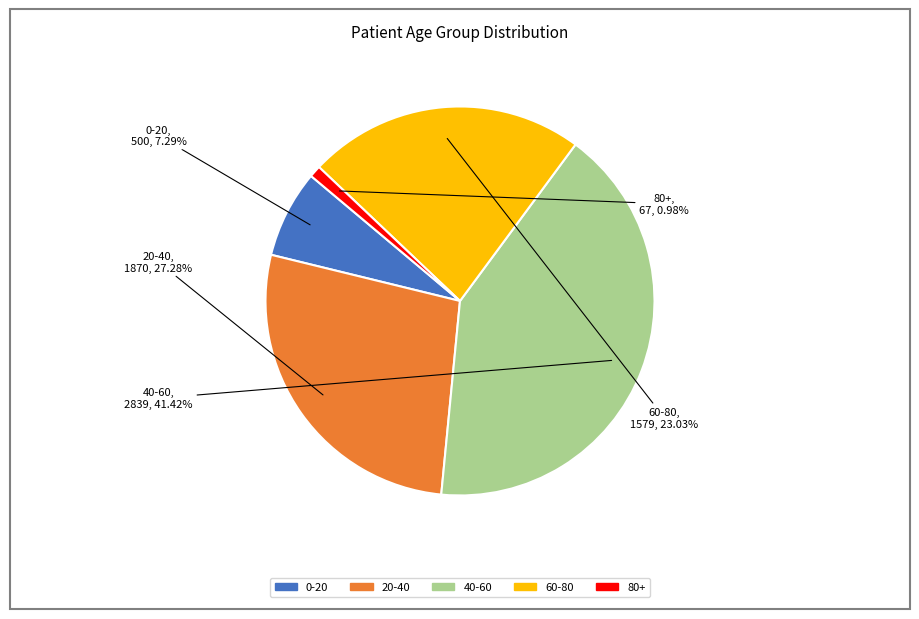

Rank the categories by value from lowest to highest.

80+, 0-20, 60-80, 20-40, 40-60